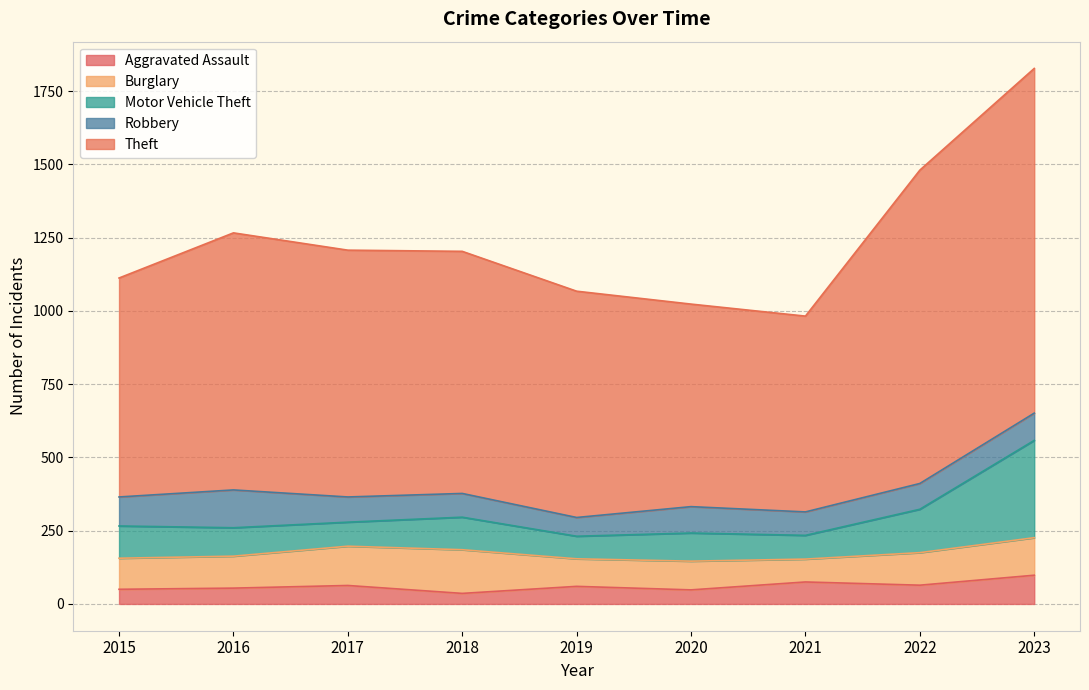

What is the total value across all series at 2020?

1023